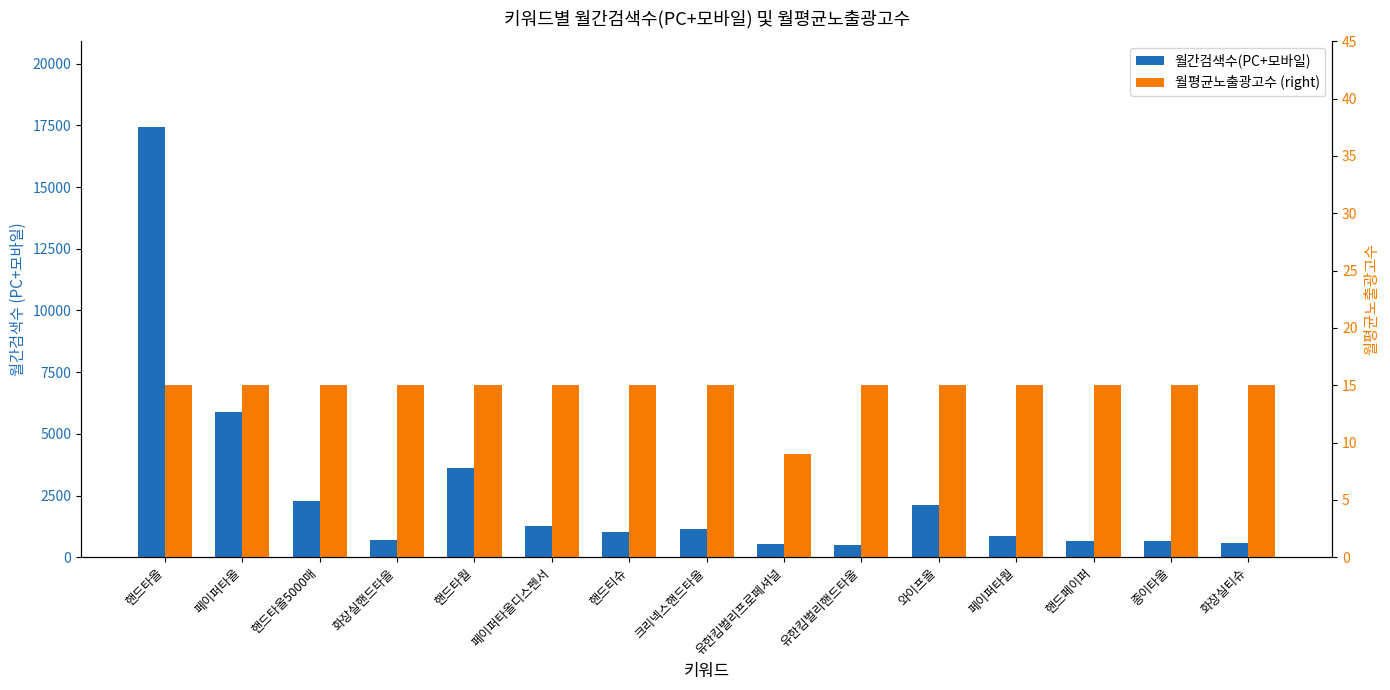

What is the spread (max minus min) of values at 화장실티슈?

555